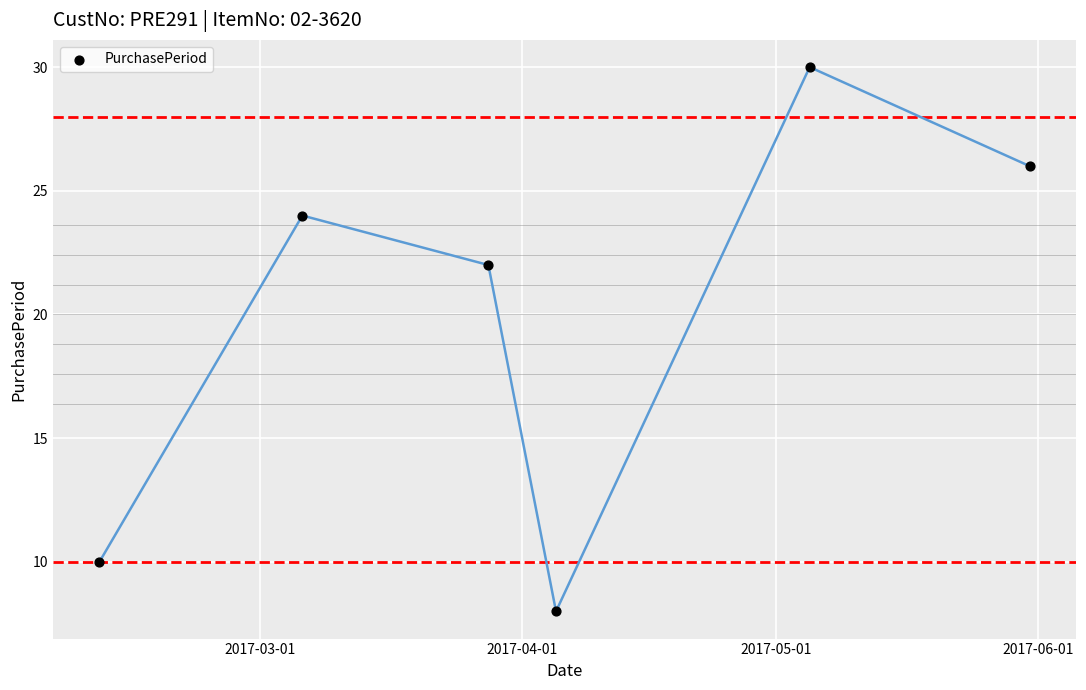

What Y value in the scatter plot is closest to 19?

22